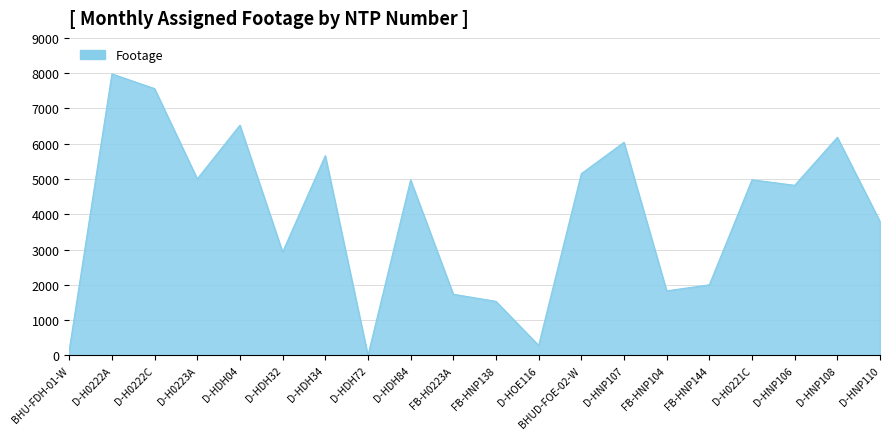

What is the change in value from FB-H0223A to FB-HNP104?

+96